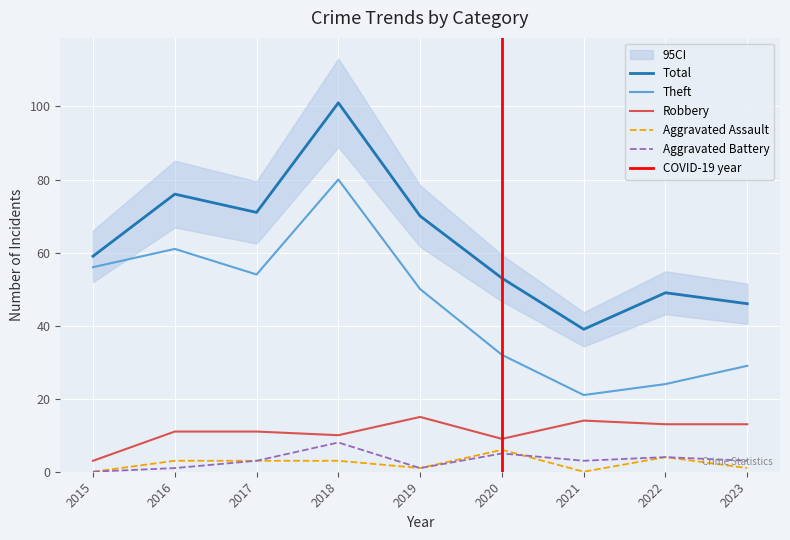

What is the difference between the maximum and minimum values in the Total series?

62